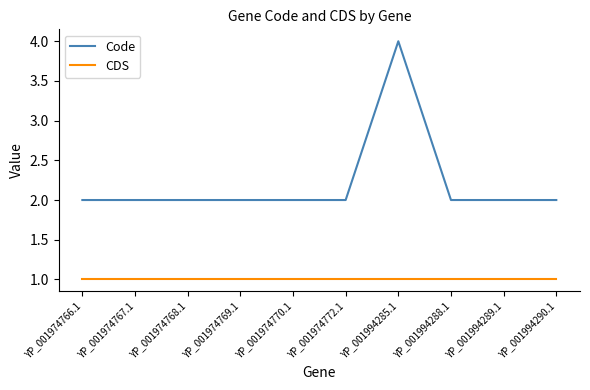

At which category is the sum across all series the highest?

YP_001994285.1